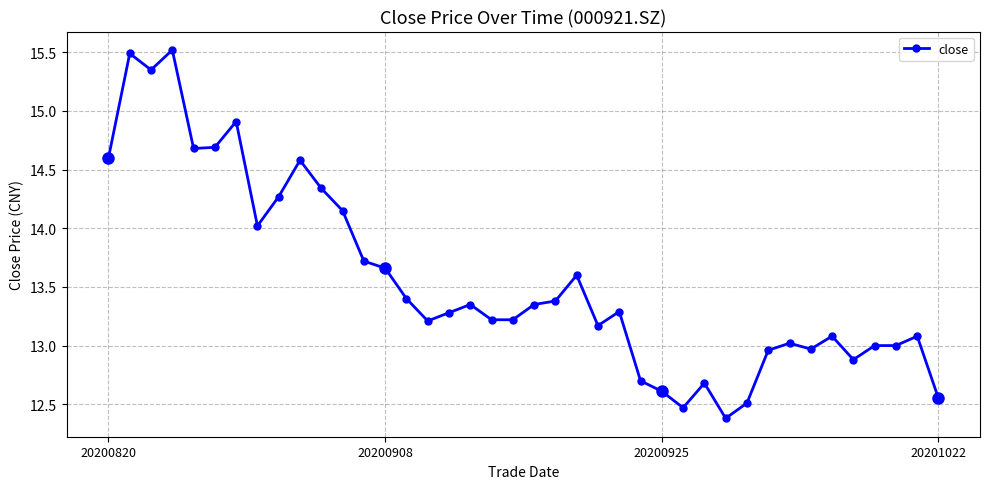

What is the difference between the maximum and minimum values?

3.1